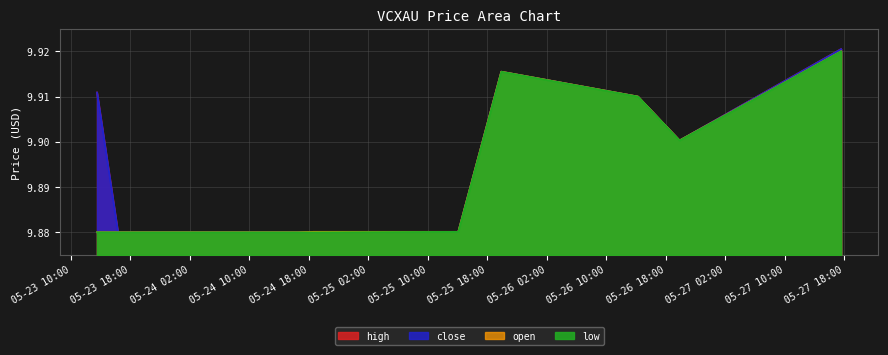

Read the close value at 2022-05-25 19:53:00.

9.9